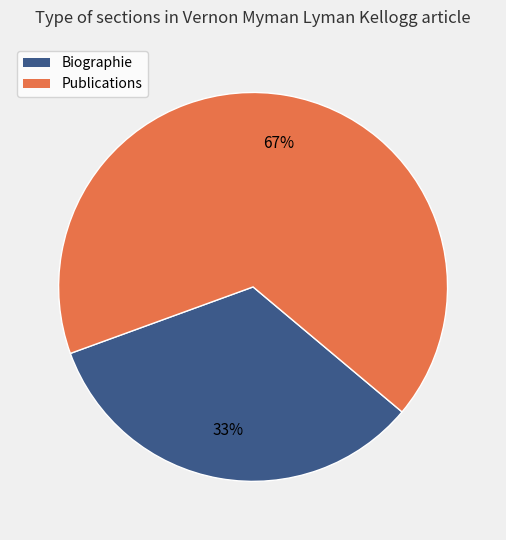

Do Biographie and Publications together represent more than half of the pie?

Yes